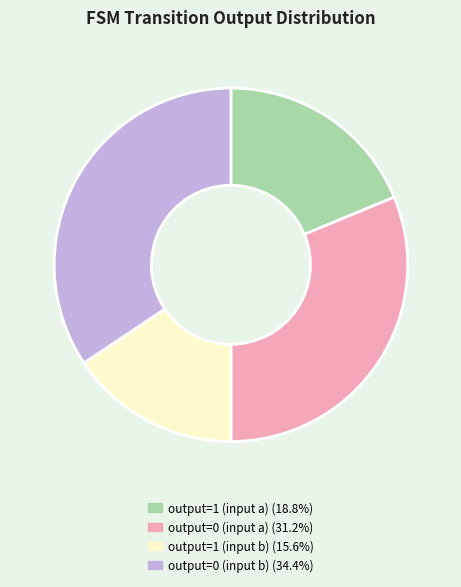

Between output=1 (input b) and output=1 (input a), which is larger?

output=1 (input a)